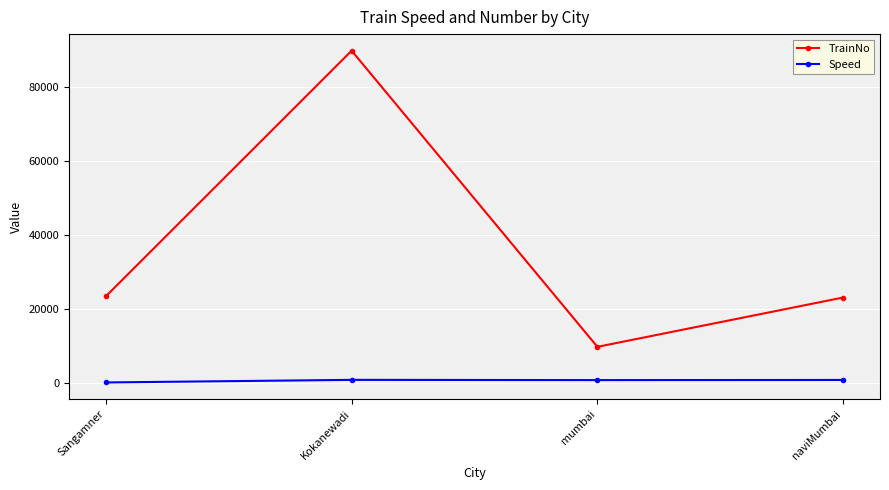

The TrainNo series shows 9808 at mumbai. True or false?

True